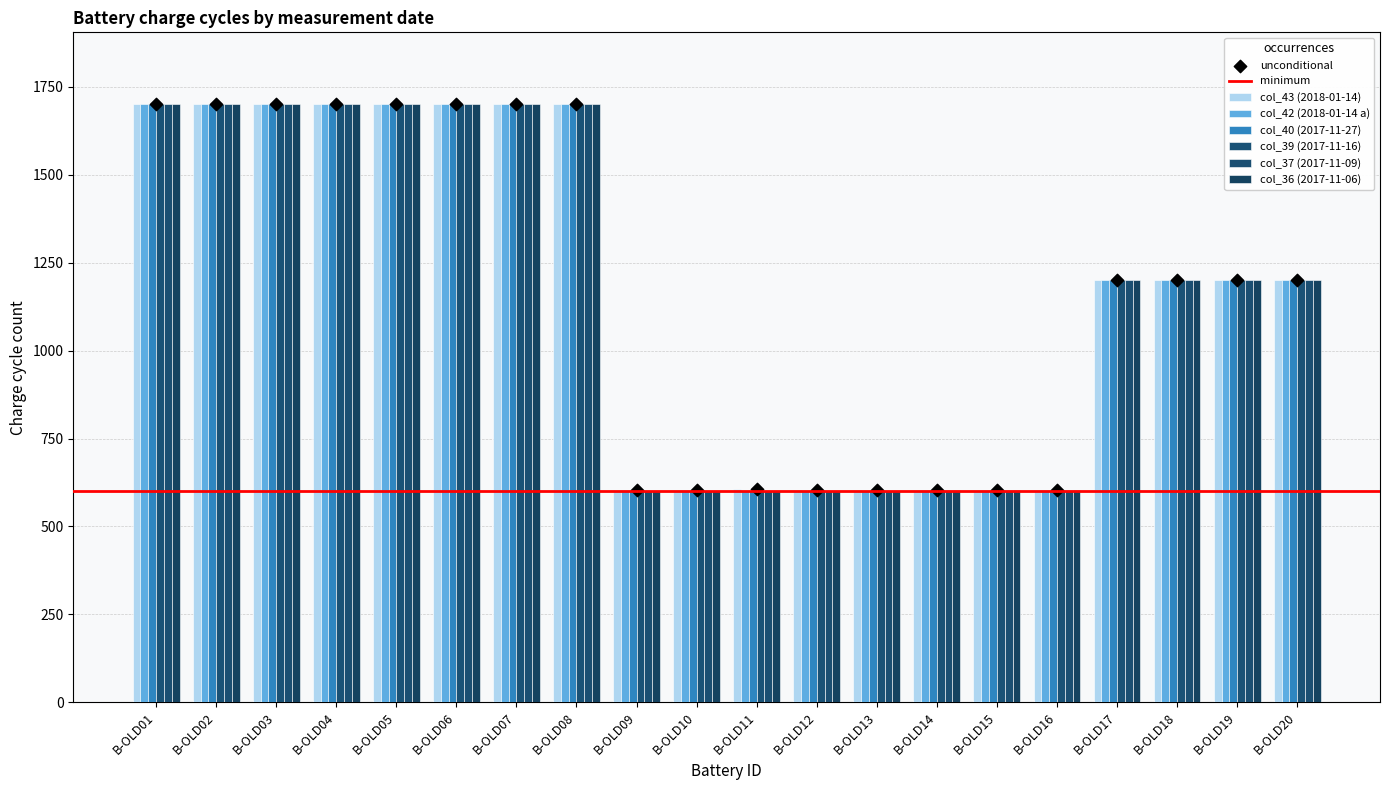

Which series has the largest total across all categories?

col_43 (2018-01-14)